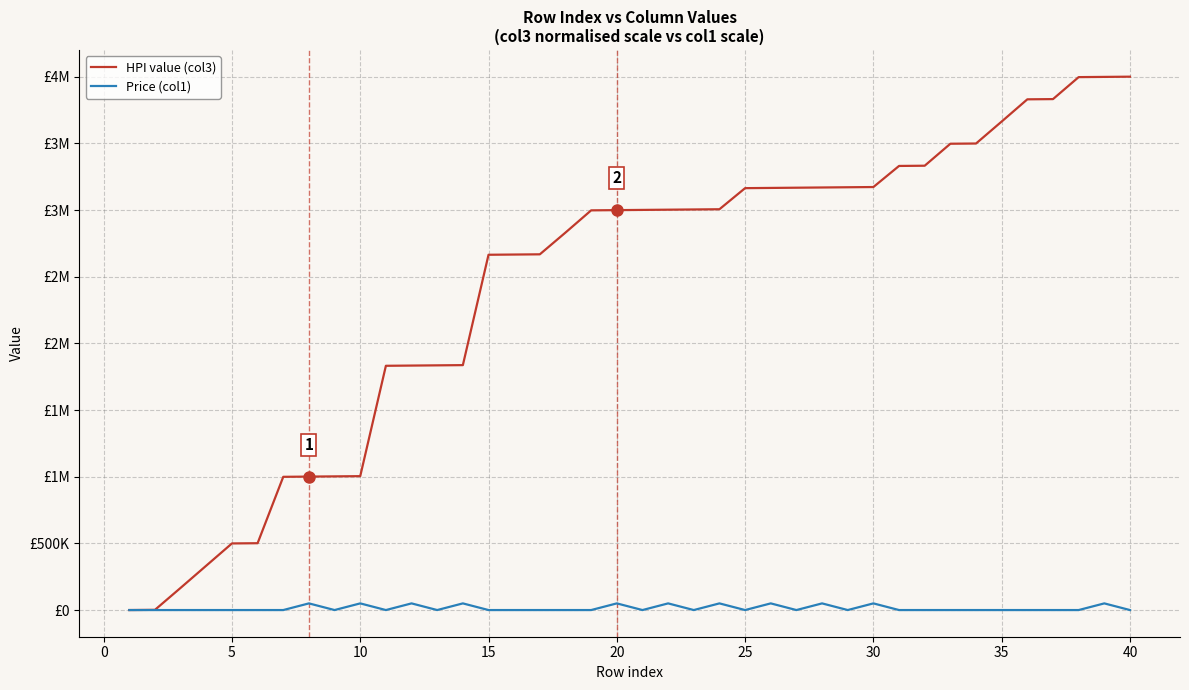

True or false: HPI value (col3) and Price (col1) intersect in this chart.

False